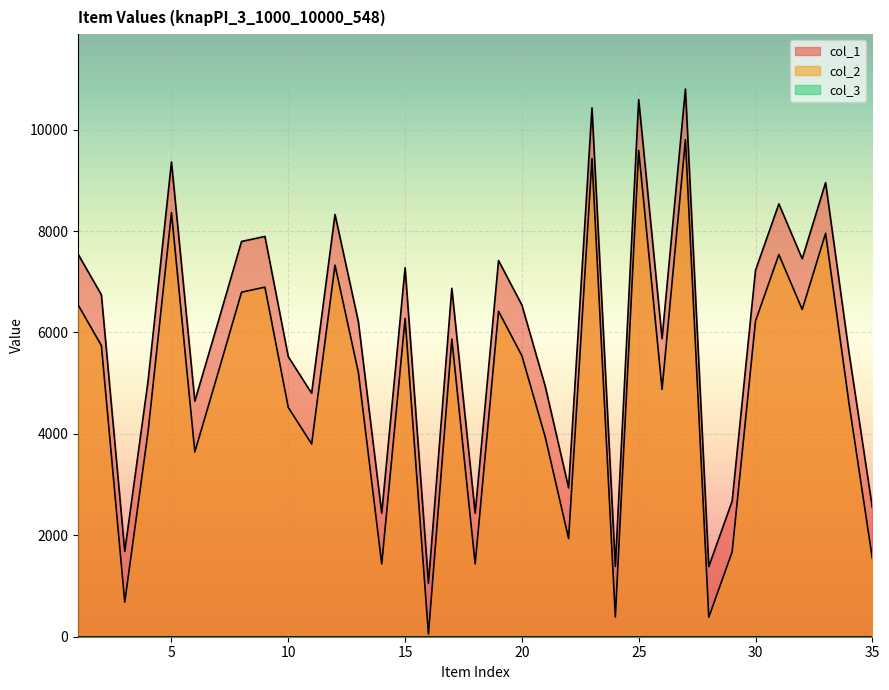

Which series has the largest range (max minus min)?

col_1